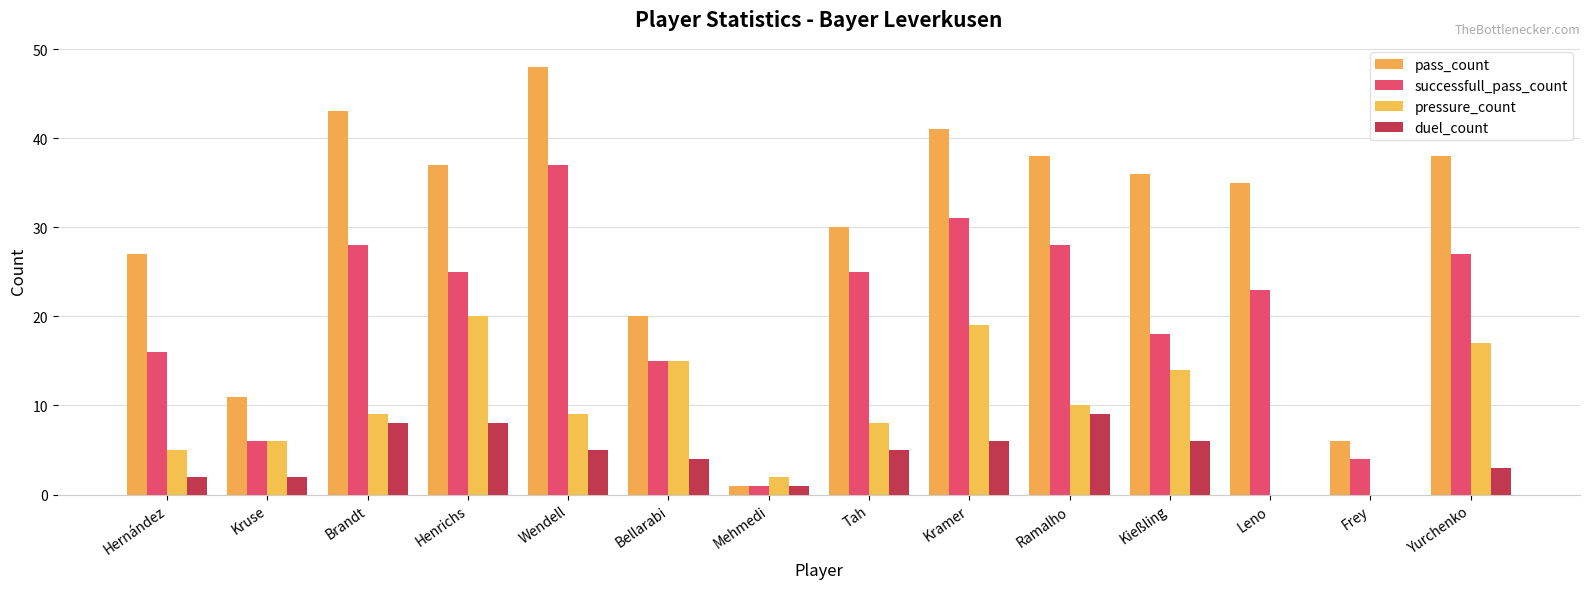

Reading left to right, extract all data points from this chart.

pass_count: 27	11	43	37	48	20	1	30	41	38	36	35	6	38
successfull_pass_count: 16	6	28	25	37	15	1	25	31	28	18	23	4	27
pressure_count: 5	6	9	20	9	15	2	8	19	10	14	0	0	17
duel_count: 2	2	8	8	5	4	1	5	6	9	6	0	0	3